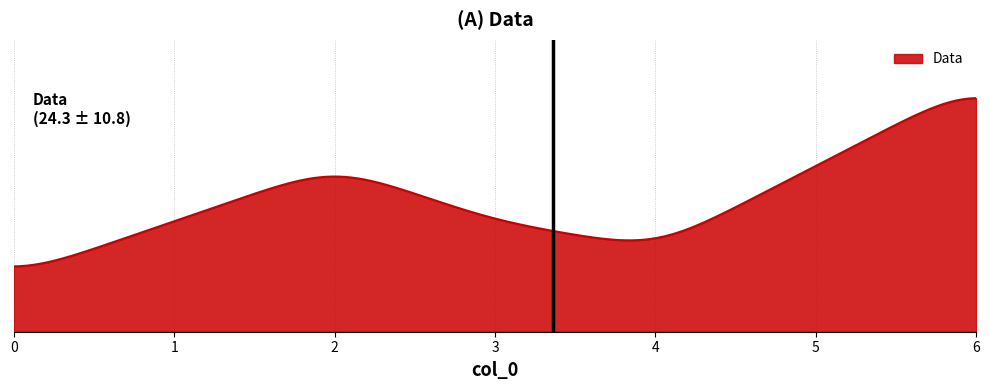

Is this an area chart (filled region under the line)?

Yes